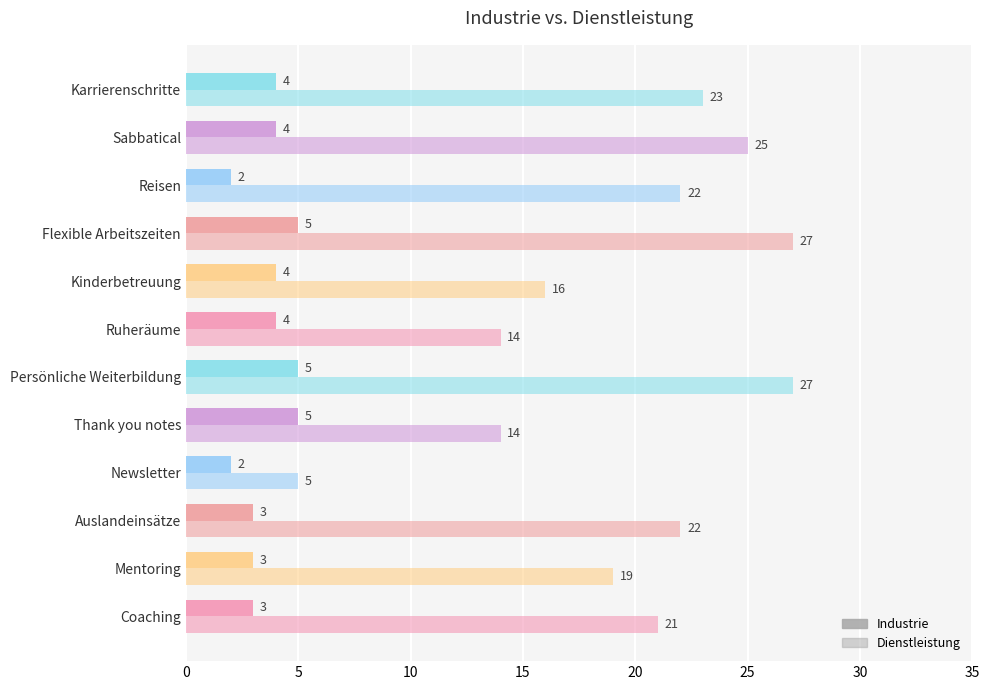

How many values in the Industrie series are below 4?

5